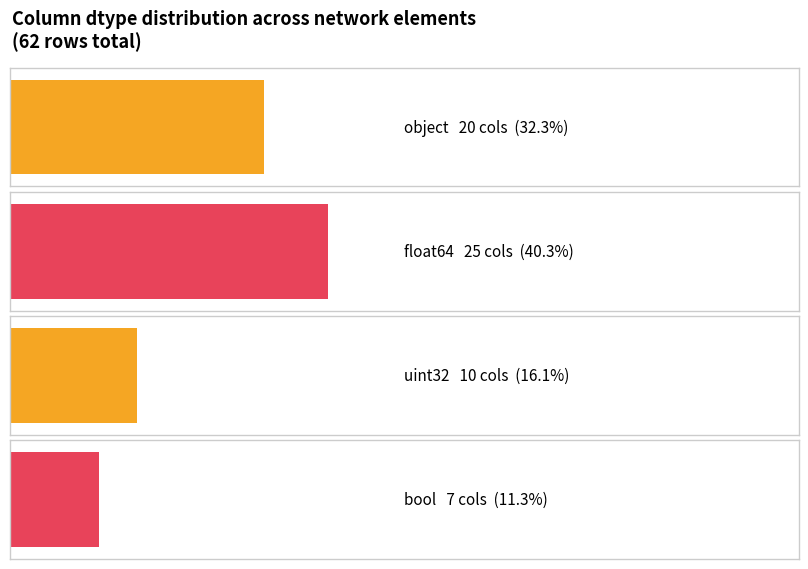

Reading left to right, extract all data points from this chart.

object=20	float64=25	uint32=10	bool=7